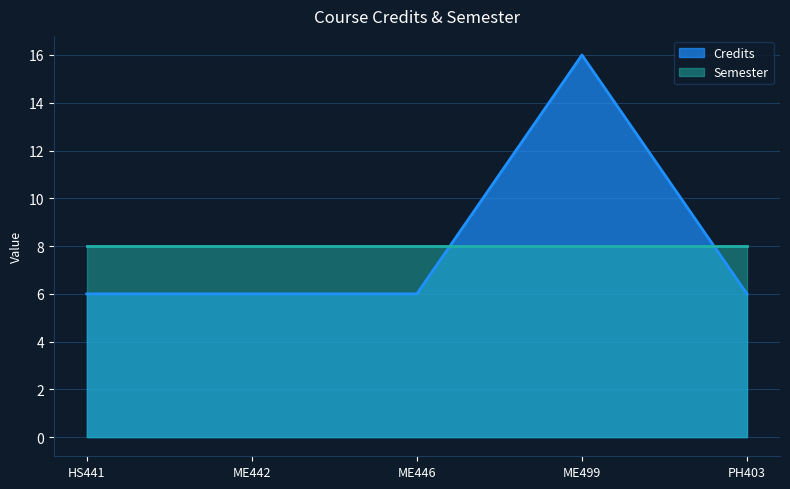

What is the change in value from ME446 to ME499?

+10